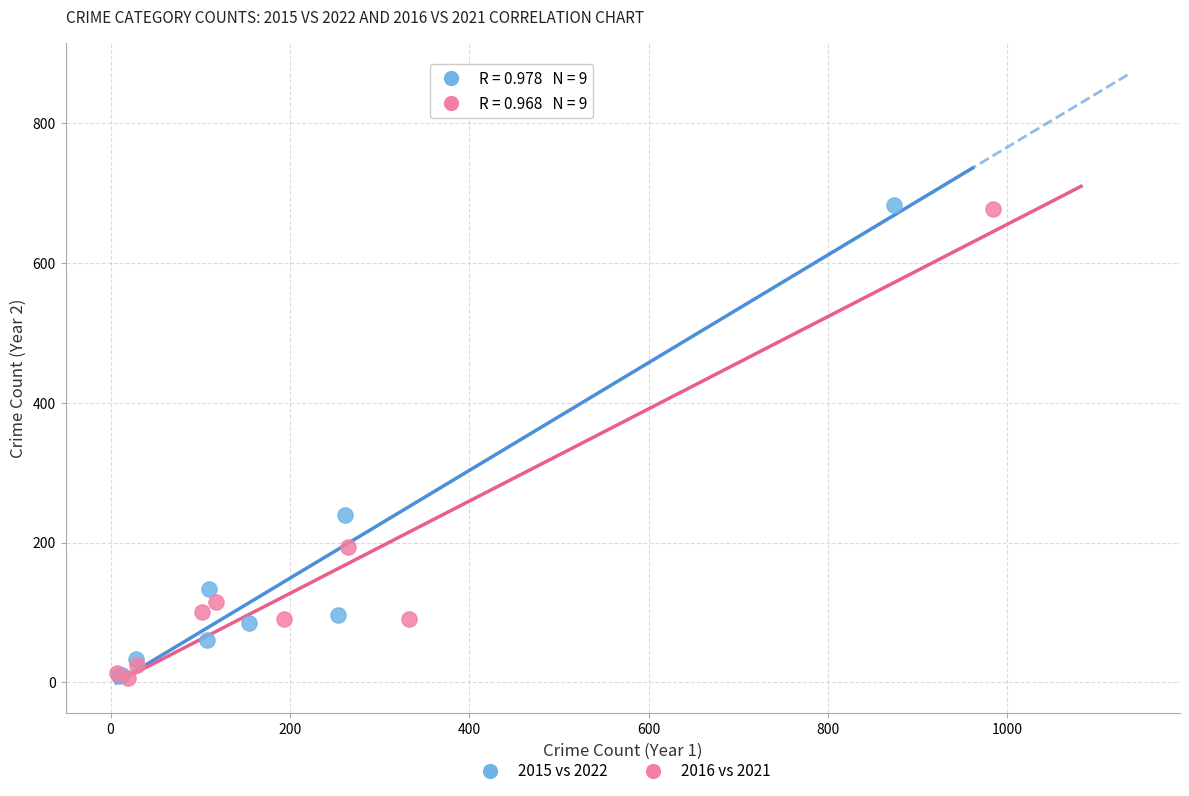

Which series has the widest spread of Y values?

2015 vs 2022